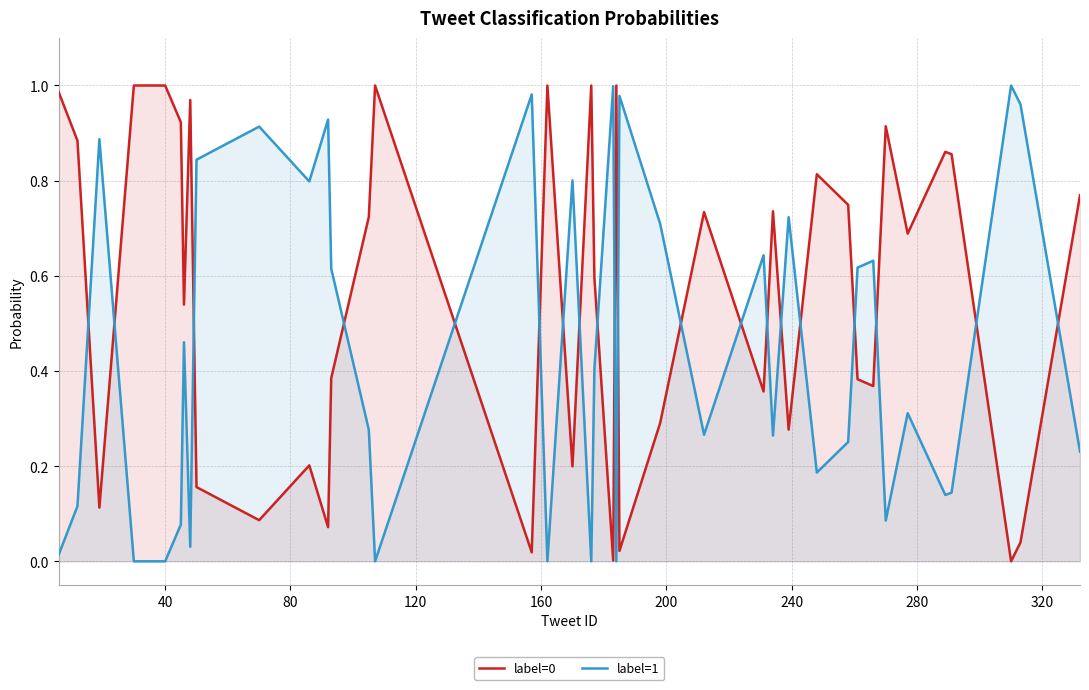

Does the chart display data point markers on the line(s)?

No